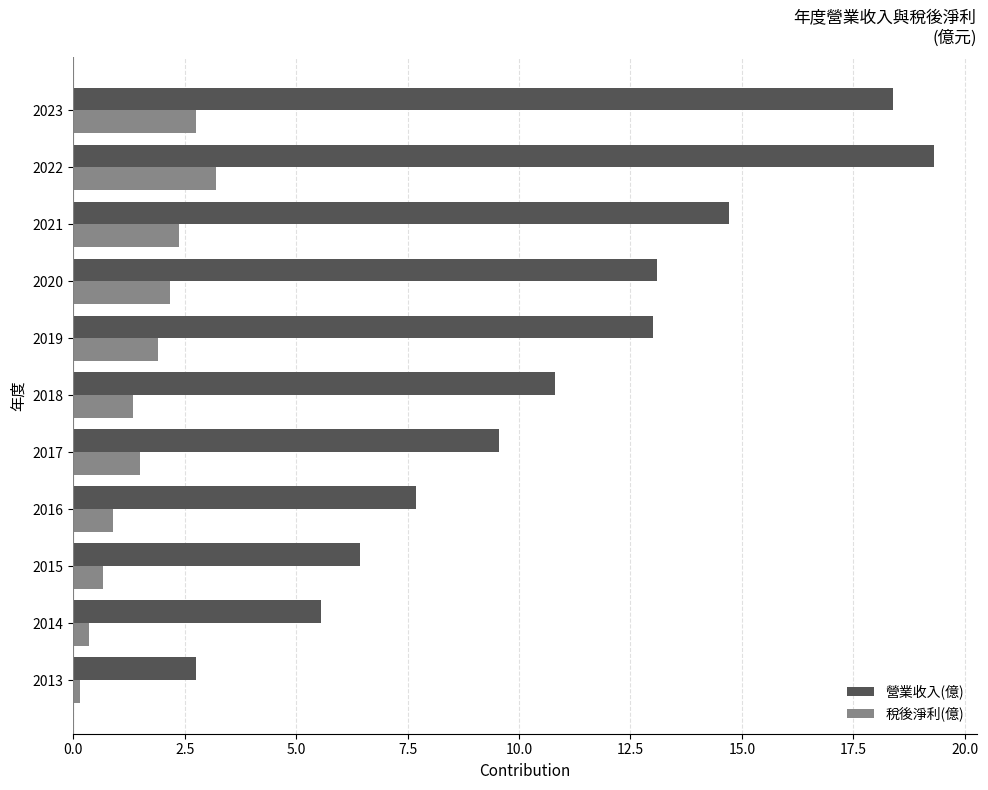

How many series are shown in this chart?

2